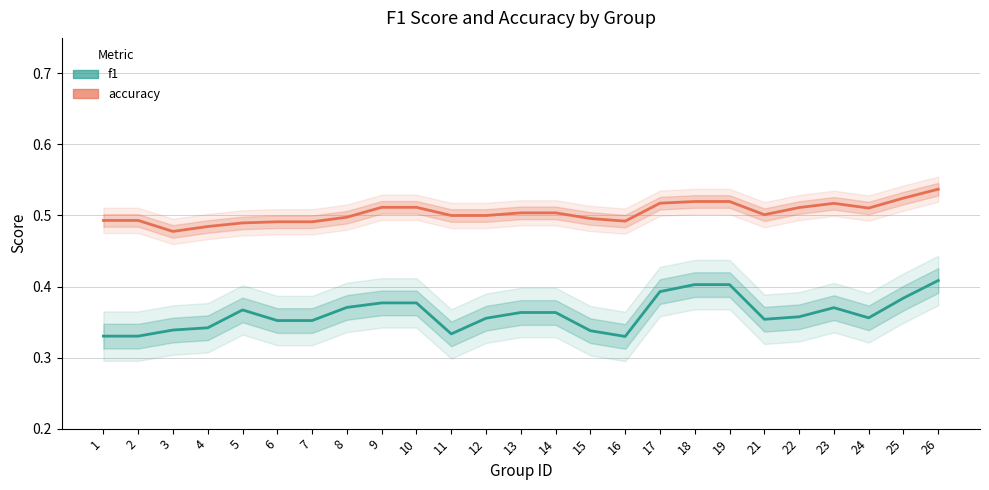

The accuracy series shows 0.3 at 14. True or false?

False